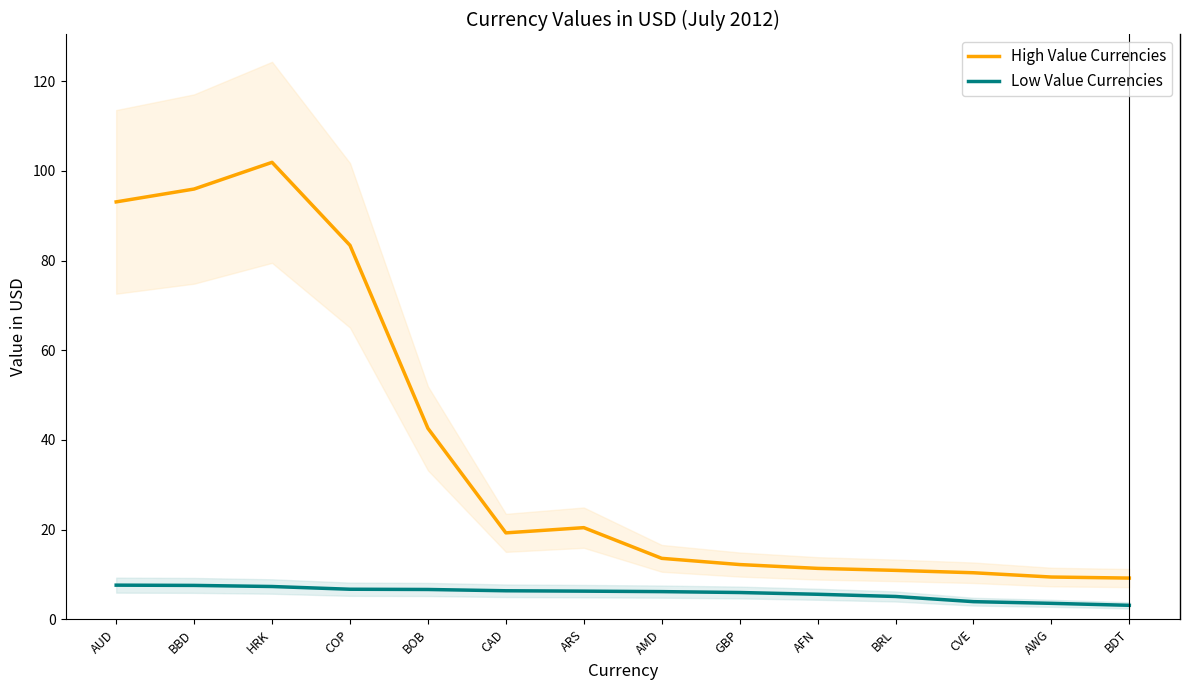

Which has a higher value, BDT or CAD?

CAD